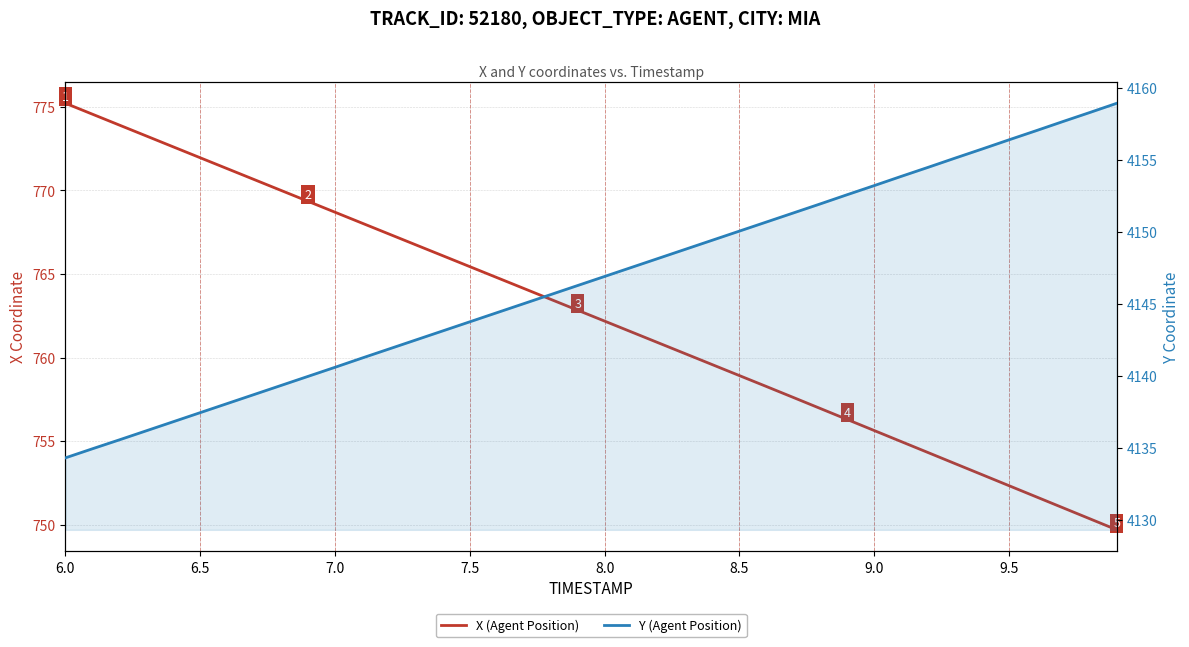

Is the value of Y (Agent Position) at 8.0 greater than the value of X (Agent Position) at 37?

Yes